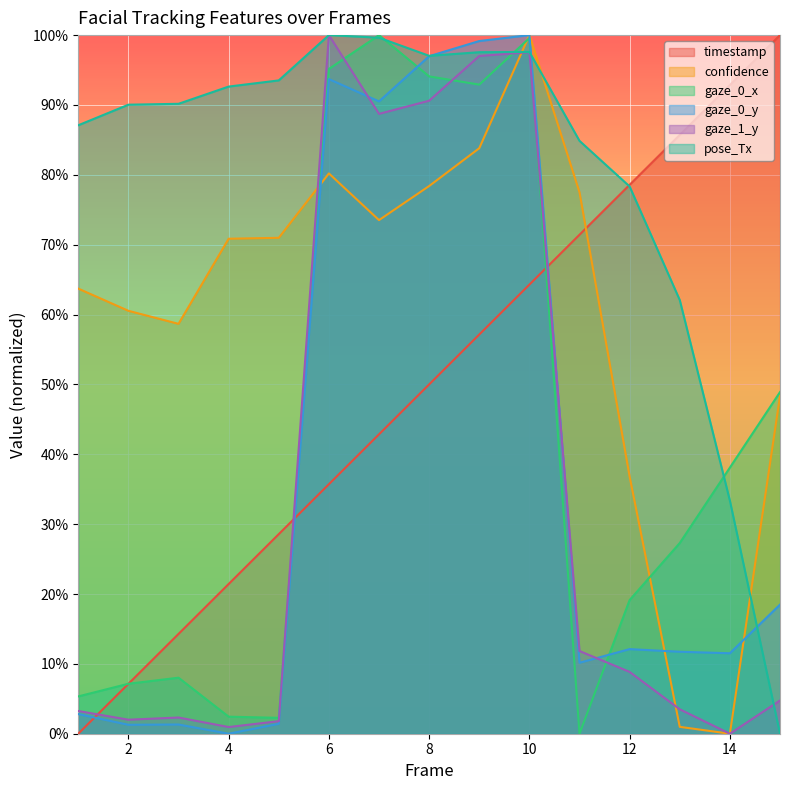

How many positive values does the gaze_1_y series have?

14